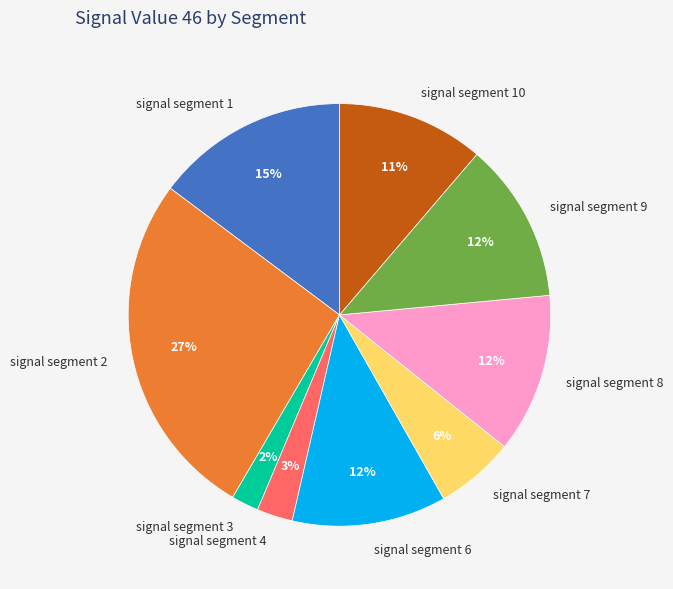

How many segments does this pie chart have?

9